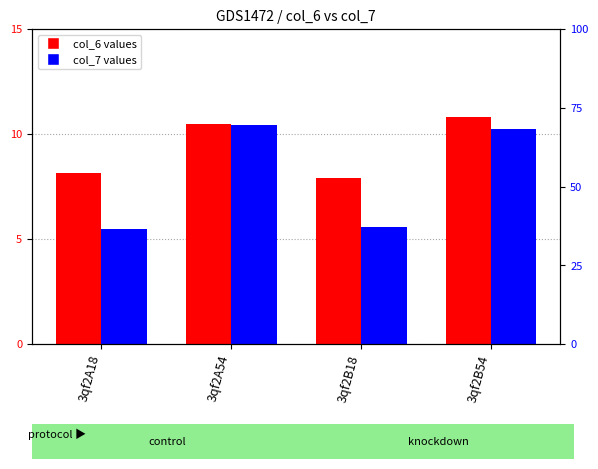

Rank the series by their average value, from highest to lowest.

col_6, col_7